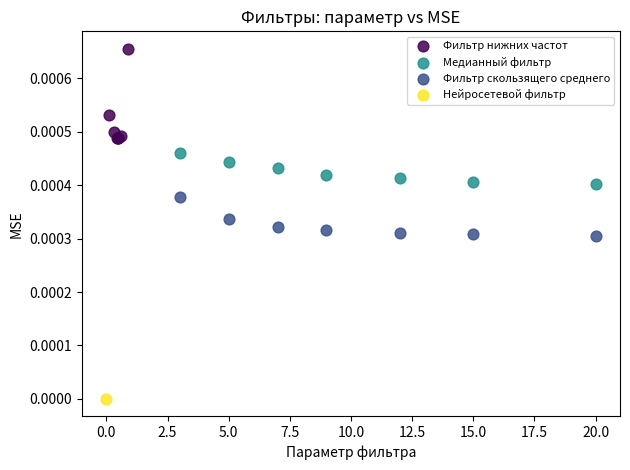

What are all the series names shown in the legend?

Фильтр нижних частот, Медианный фильтр, Фильтр скользящего среднего, Нейросетевой фильтр